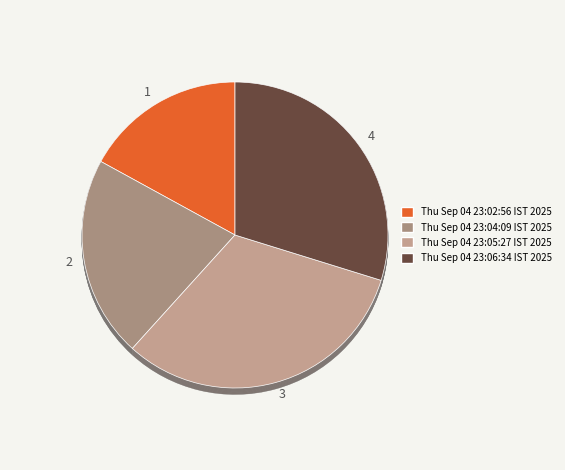

Rank the categories by value from highest to lowest.

Thu Sep 04 23:05:27 IST 2025, Thu Sep 04 23:06:34 IST 2025, Thu Sep 04 23:04:09 IST 2025, Thu Sep 04 23:02:56 IST 2025